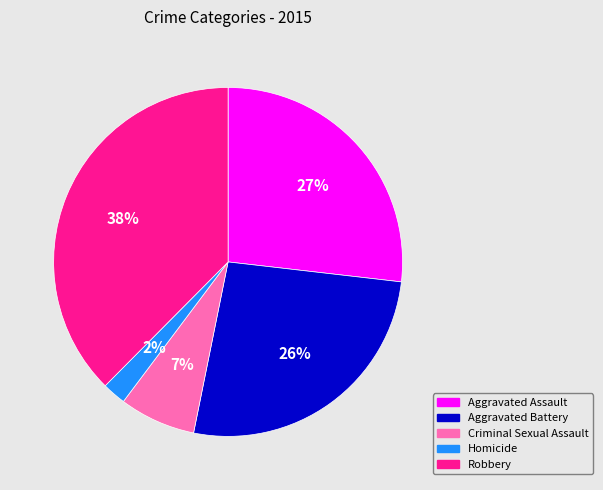

Does Aggravated Battery represent more than half of the total?

No